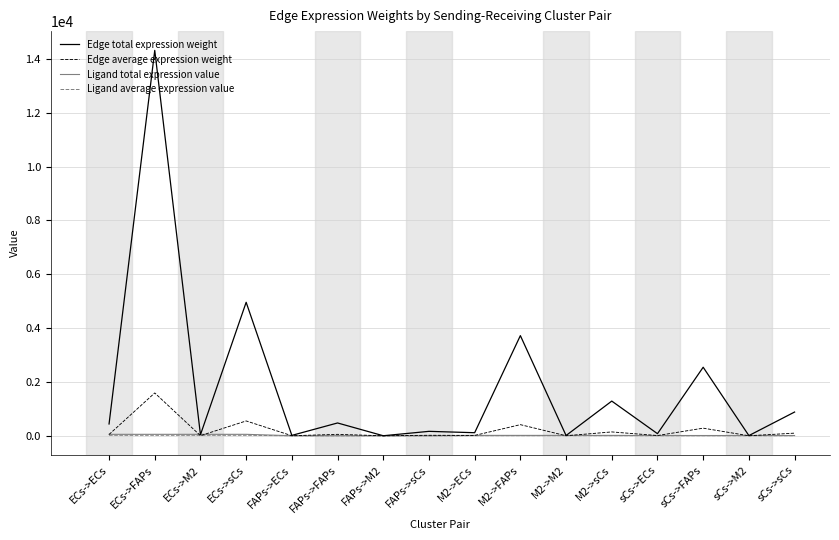

At which label does Edge total expression weight reach its peak?

ECs->FAPs